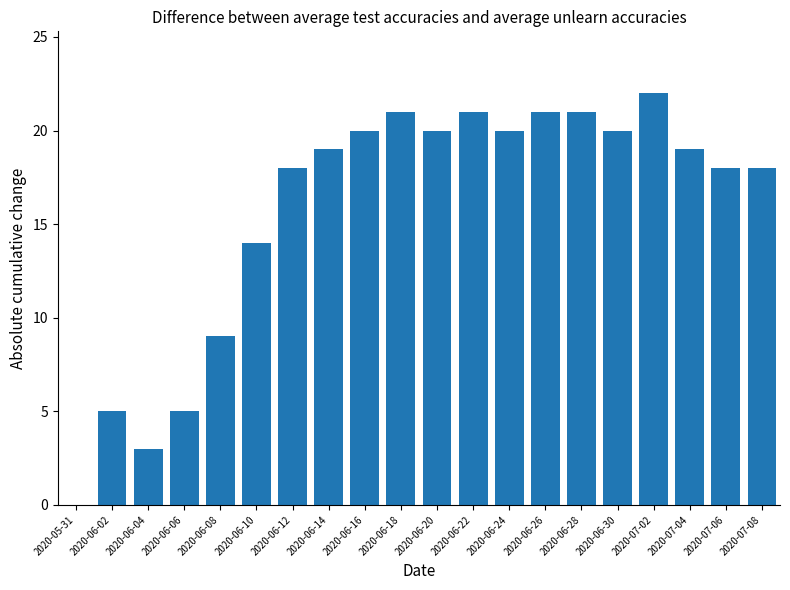

Reading left to right, transcribe all the data shown in this chart.

2020-05-31=0	2020-06-02=5	2020-06-04=3	2020-06-06=5	2020-06-08=9	2020-06-10=14	2020-06-12=18	2020-06-14=19	2020-06-16=20	2020-06-18=21	2020-06-20=20	2020-06-22=21	2020-06-24=20	2020-06-26=21	2020-06-28=21	2020-06-30=20	2020-07-02=22	2020-07-04=19	2020-07-06=18	2020-07-08=18